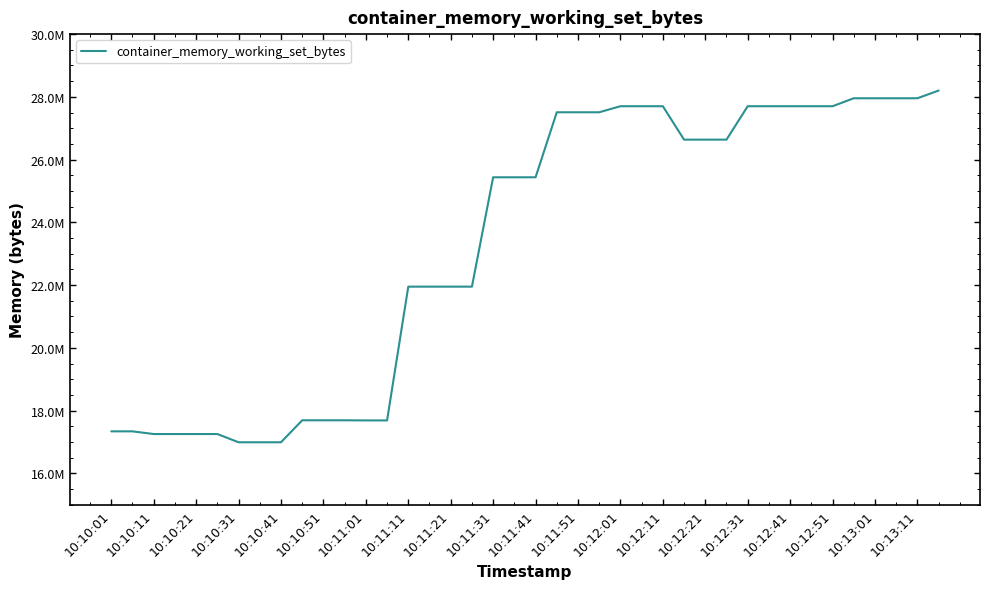

At which category does the chart reach its peak across all series?

39